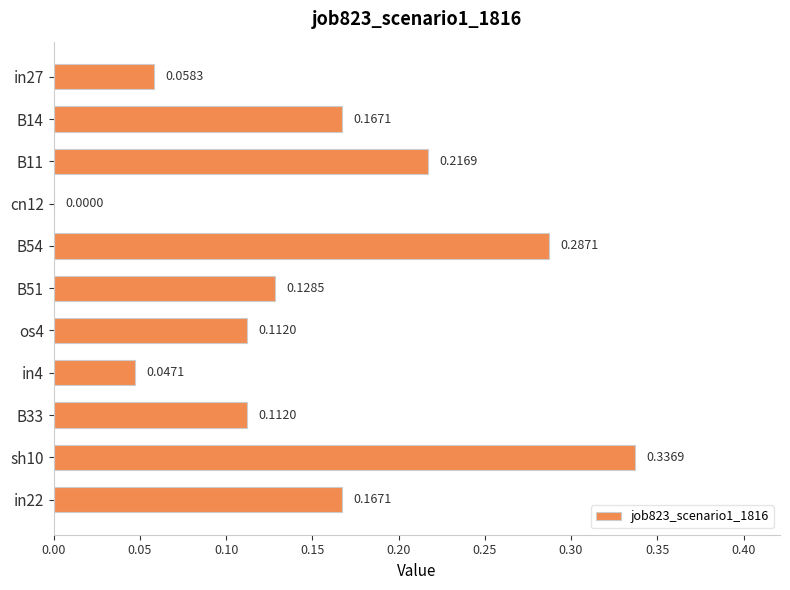

What is the sum of the values at B51 and B54?

0.4